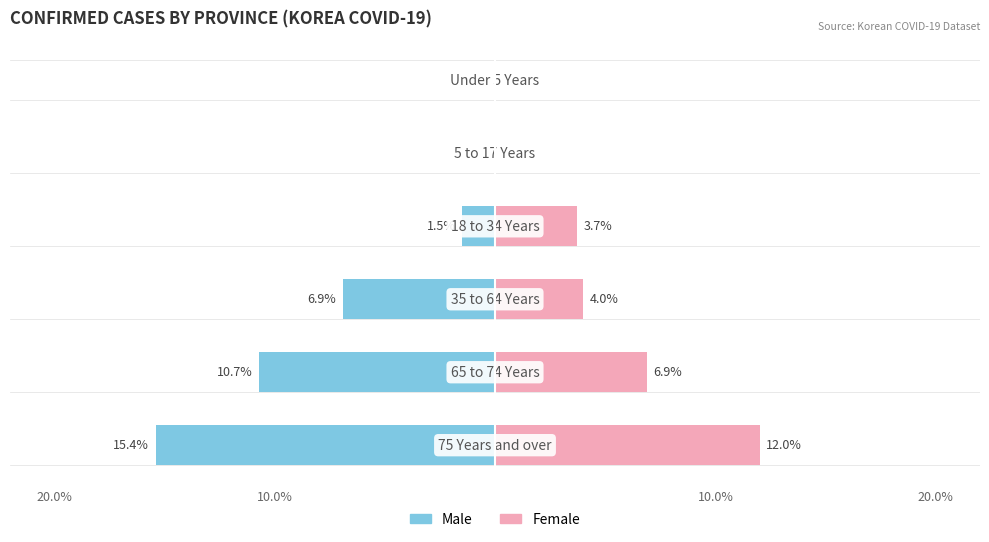

Between 20.0% and 10.0%, which series saw the biggest shift?

Male